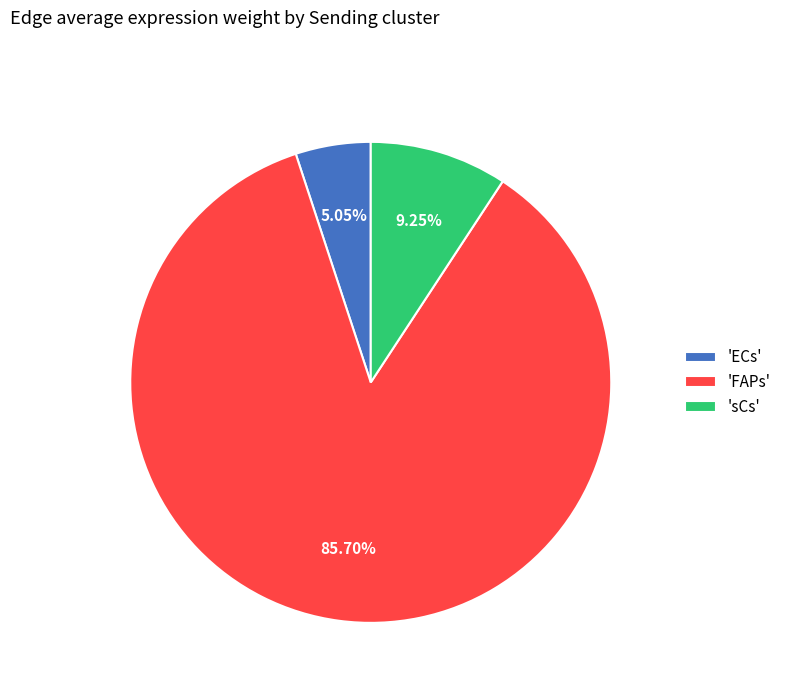

Is the sum of 'FAPs' and 'sCs' greater than half?

Yes